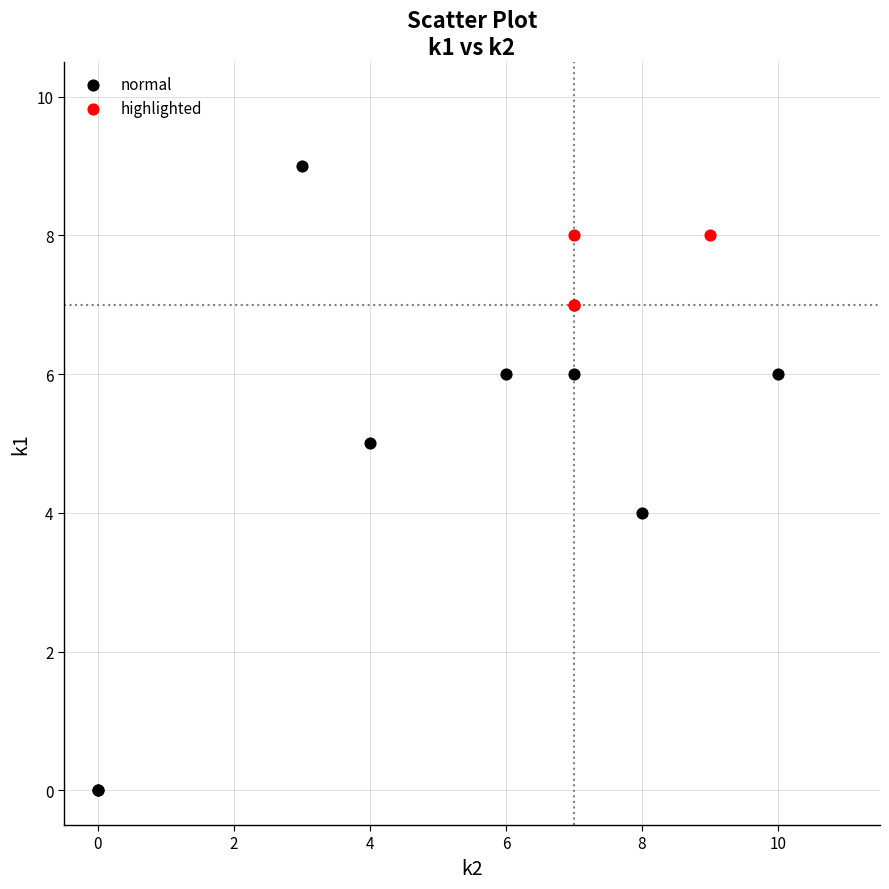

Which series reaches the minimum Y coordinate?

normal